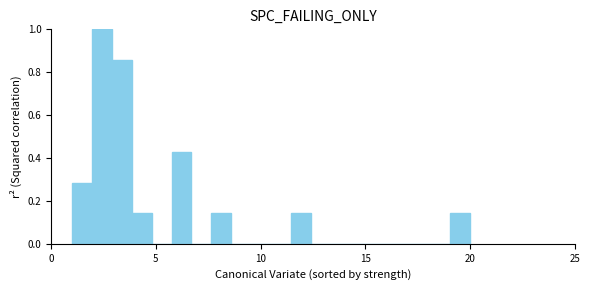

Around what value on the x-axis is the tallest bar? Give the approximate position of its centre, as read against the axis.

2.5